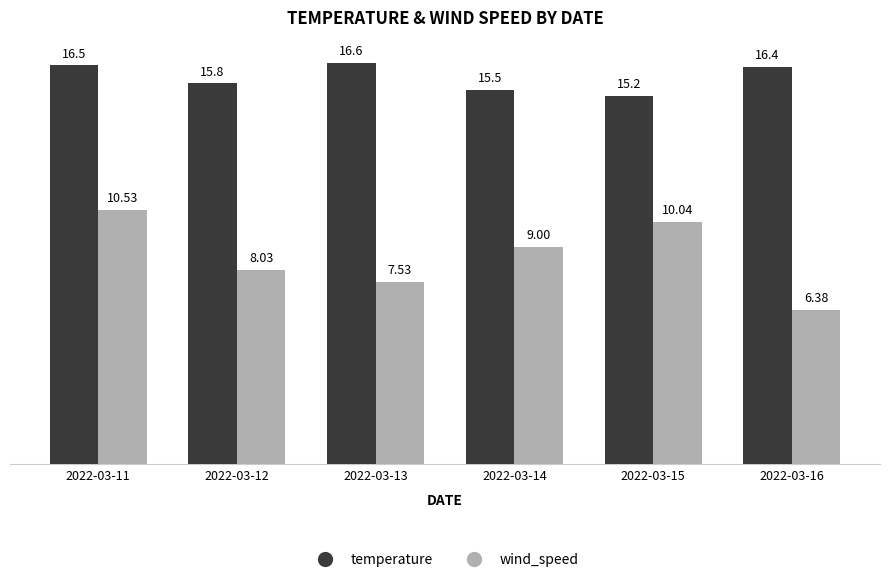

Reading left to right, extract all data points from this chart.

temperature: 16.5	15.8	16.6	15.5	15.2	16.4
wind_speed: 10.5	8.0	7.5	9.0	10.0	6.4